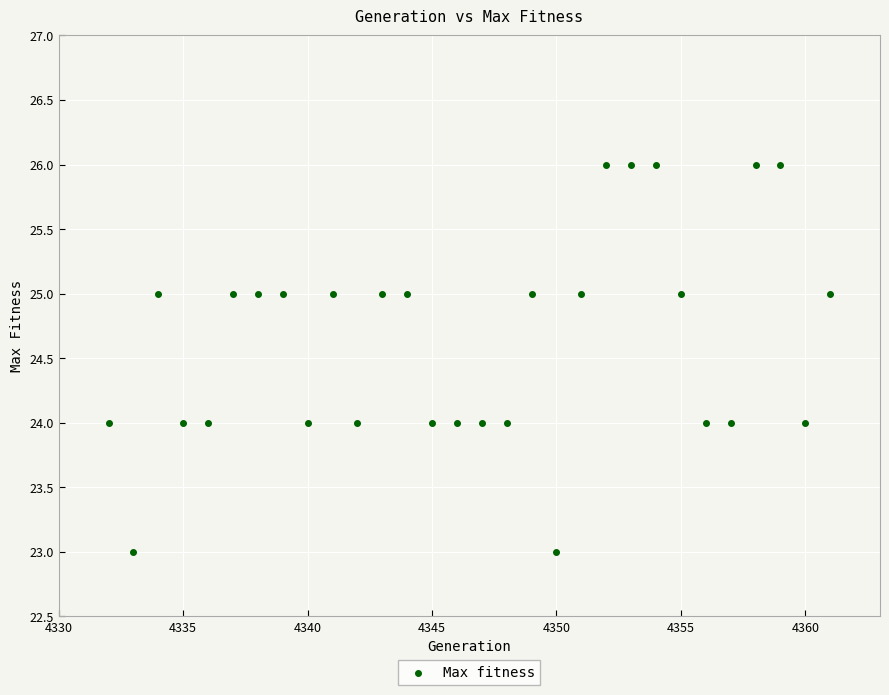

What is the range of X values (max minus min)?

29